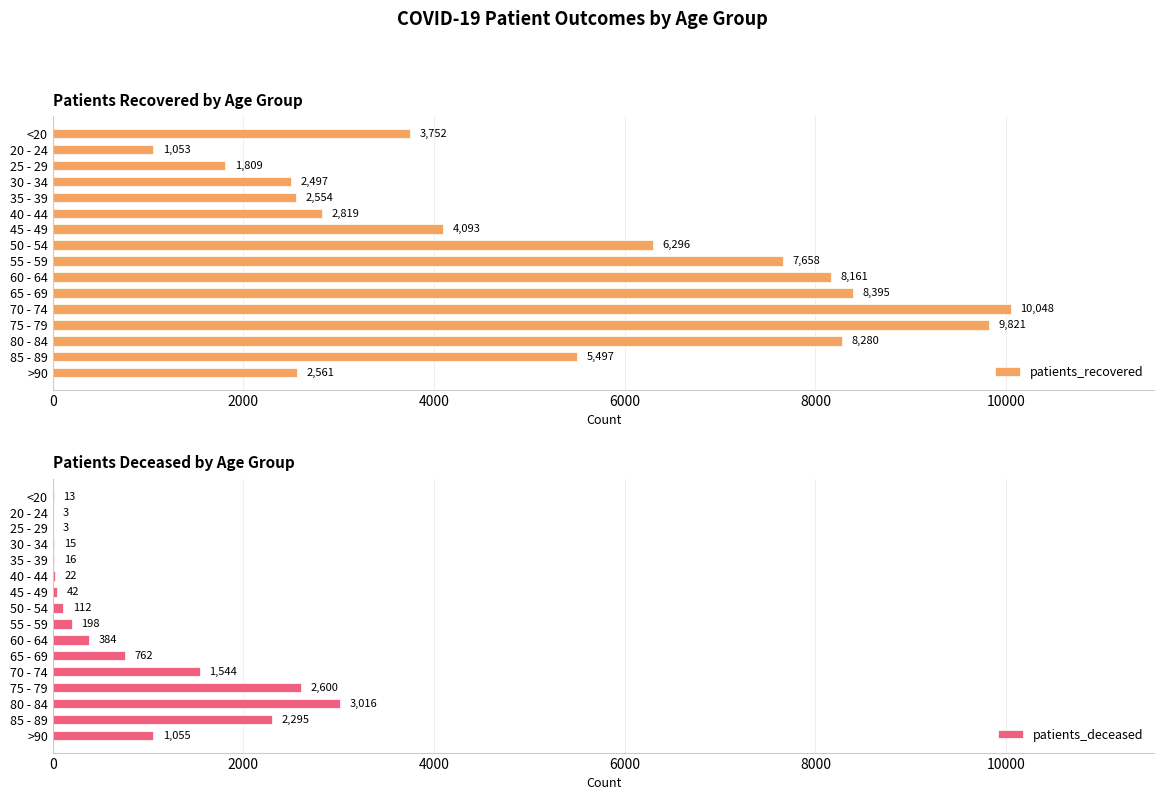

What value does the patients_recovered series have at 80 - 84?

8280